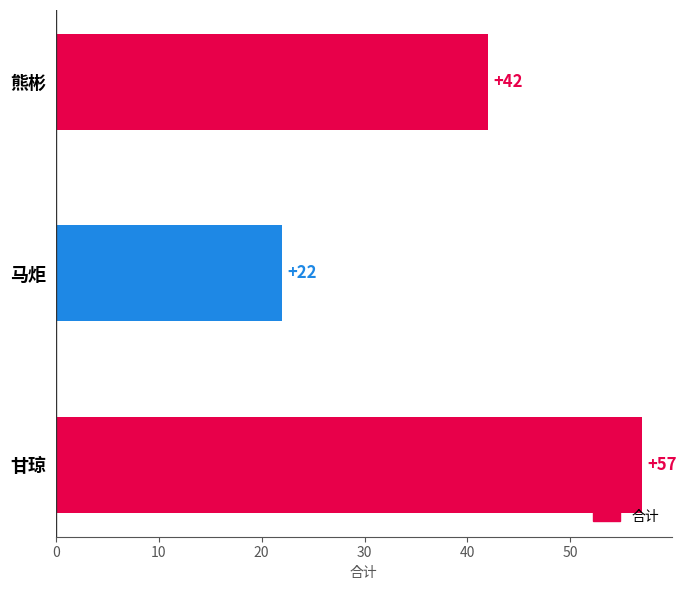

Rank the categories by value from lowest to highest.

马炬, 熊彬, 甘琼